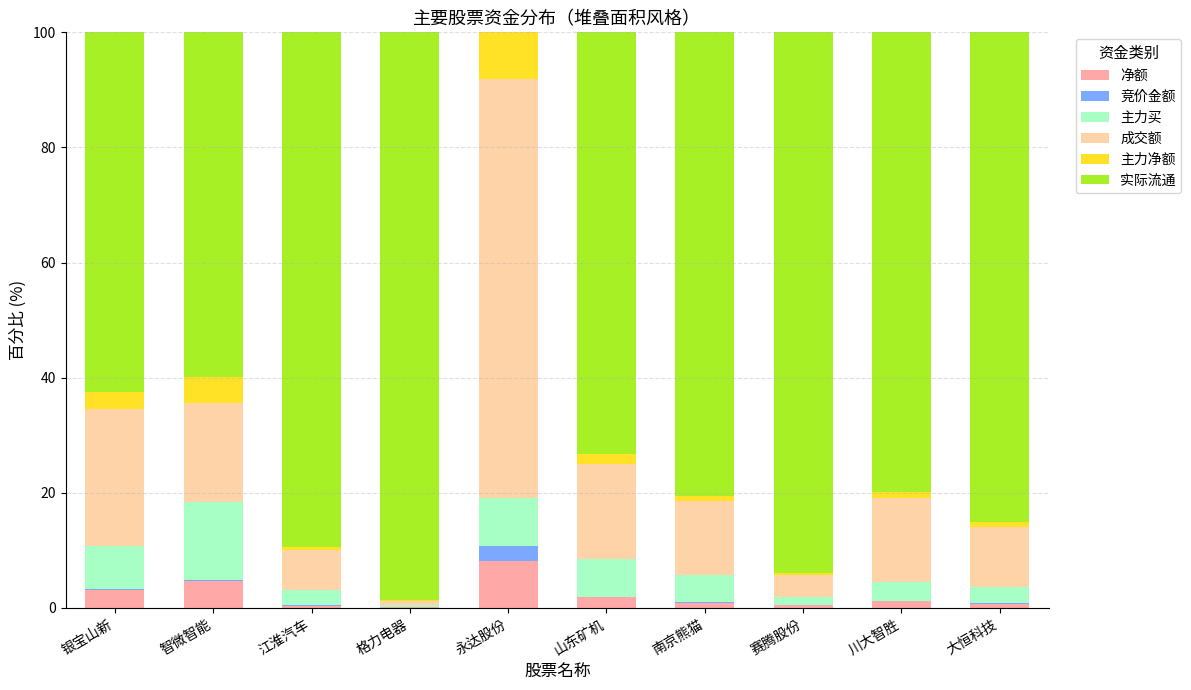

At which label does 净额 reach its peak?

永达股份